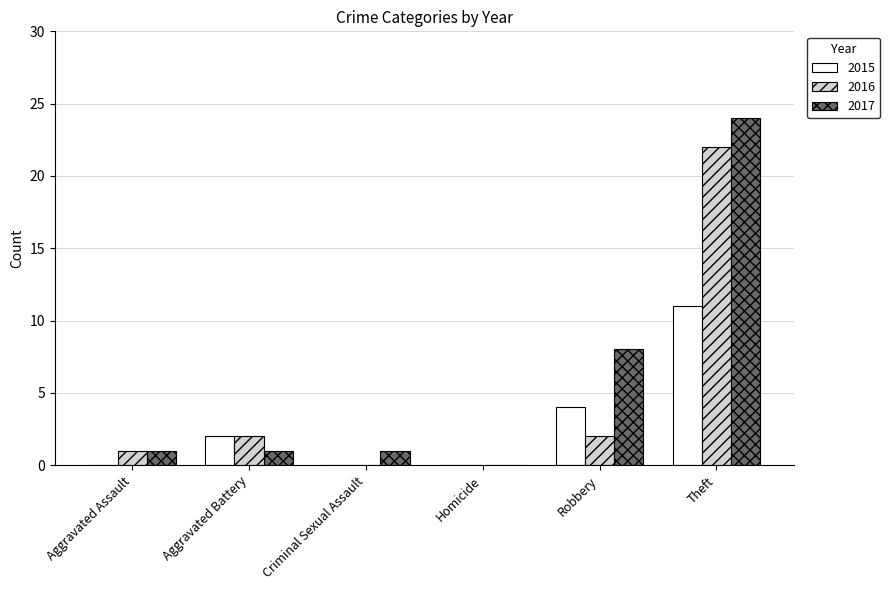

What is the sum of all 2017 values?

35